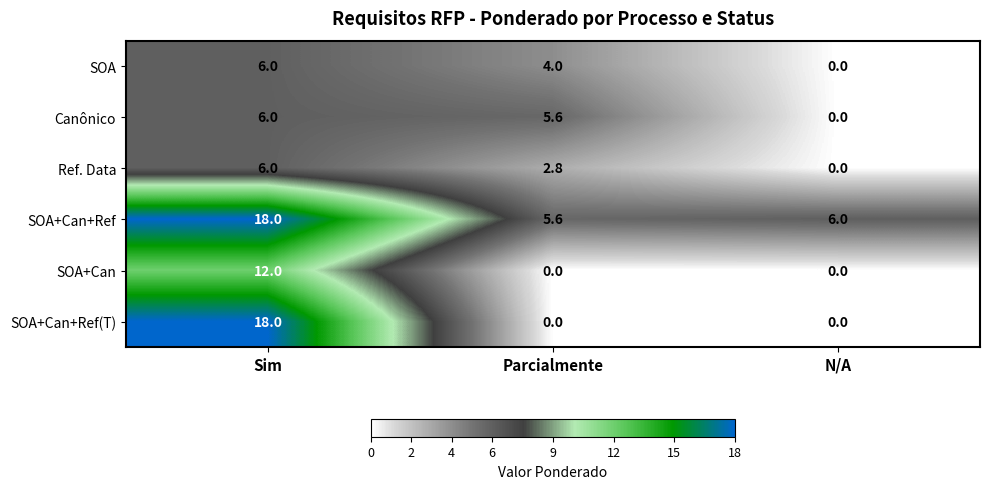

Where does the Canônico series first go above 5?

Sim